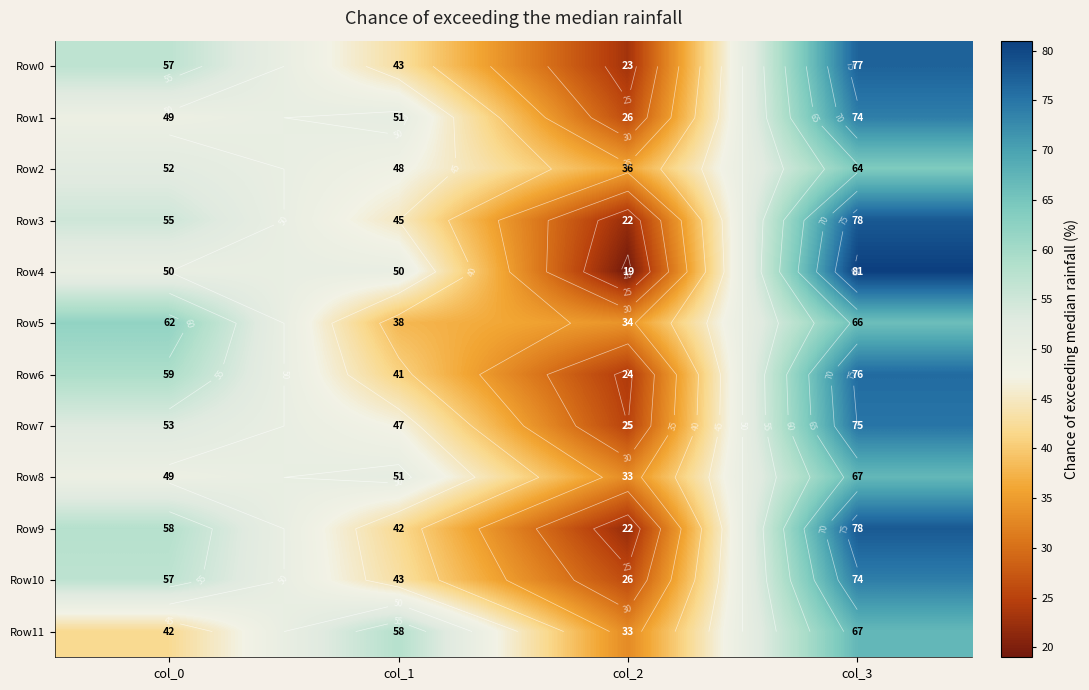

Which label corresponds to the smallest value in the chart?

col_2